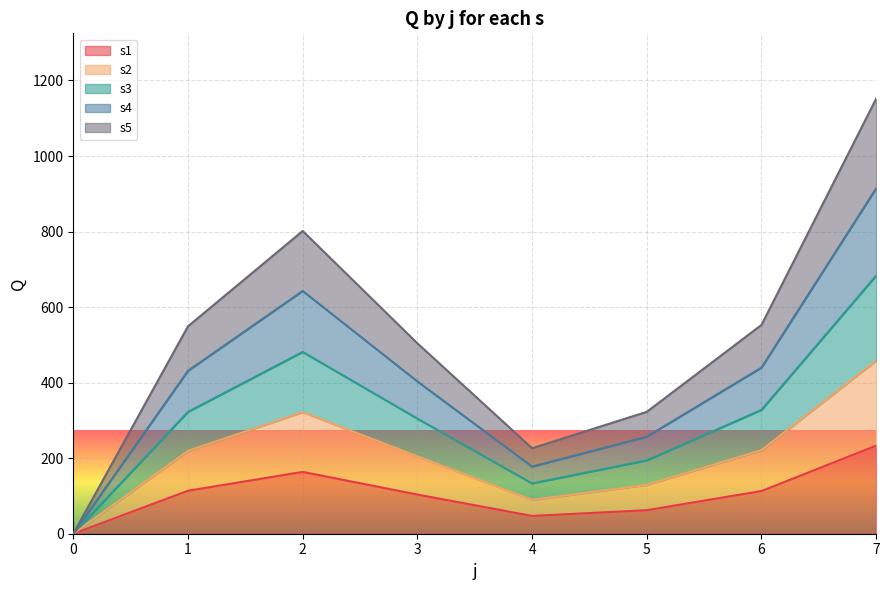

True or false: s2 and s5 cross at least once.

False